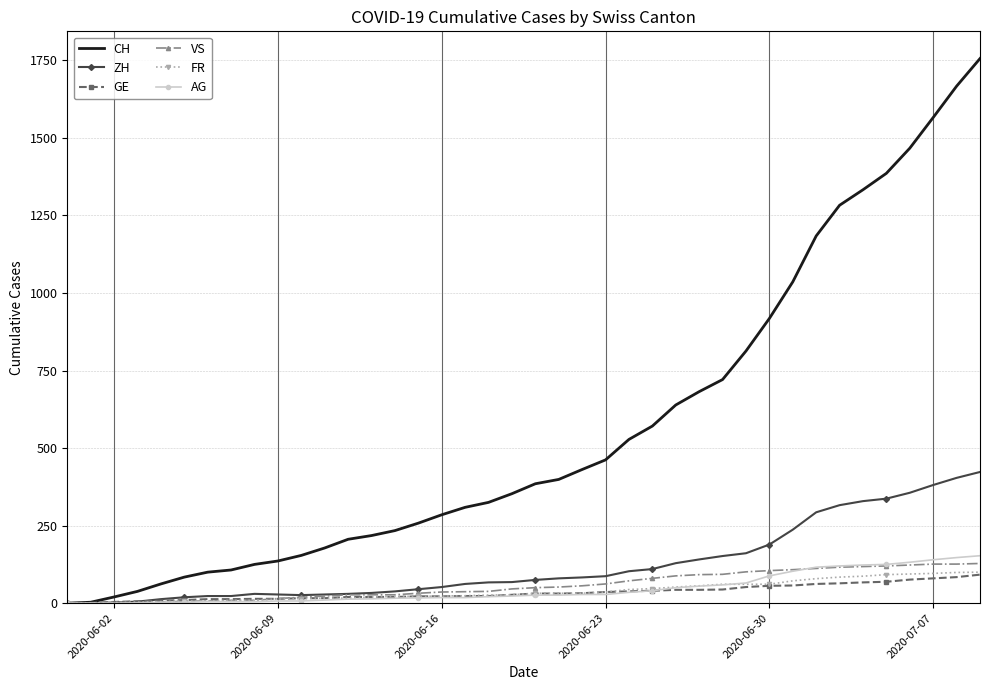

Which series has the largest range (max minus min)?

CH